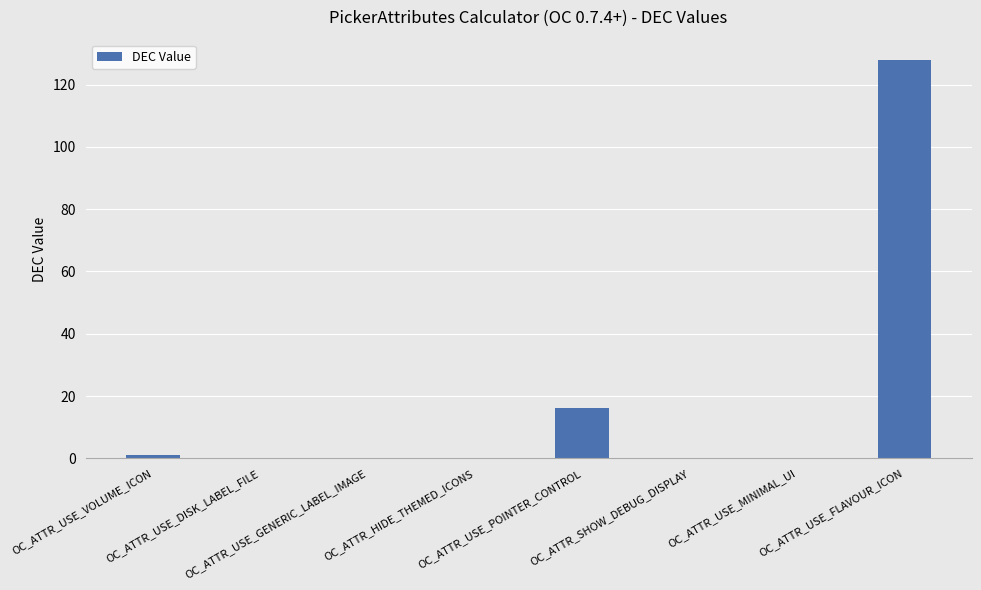

Which has a higher value, OC_ATTR_USE_POINTER_CONTROL or OC_ATTR_USE_VOLUME_ICON?

OC_ATTR_USE_POINTER_CONTROL